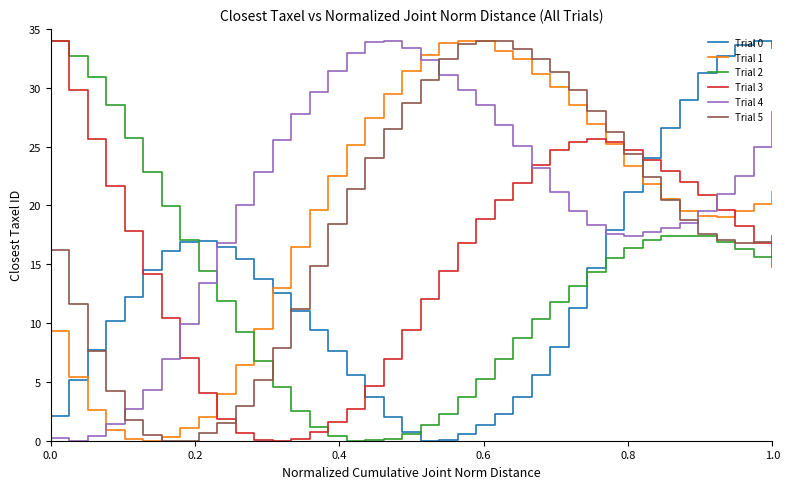

Which series has the largest total across all categories?

Trial 4